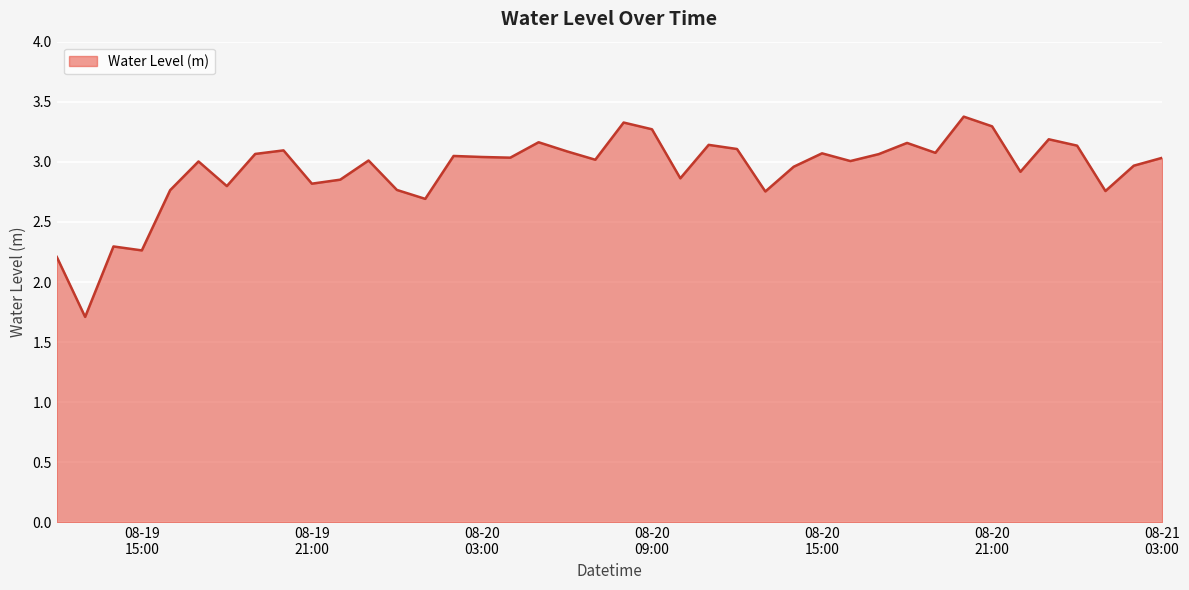

What is the maximum value shown in the chart?

3.4